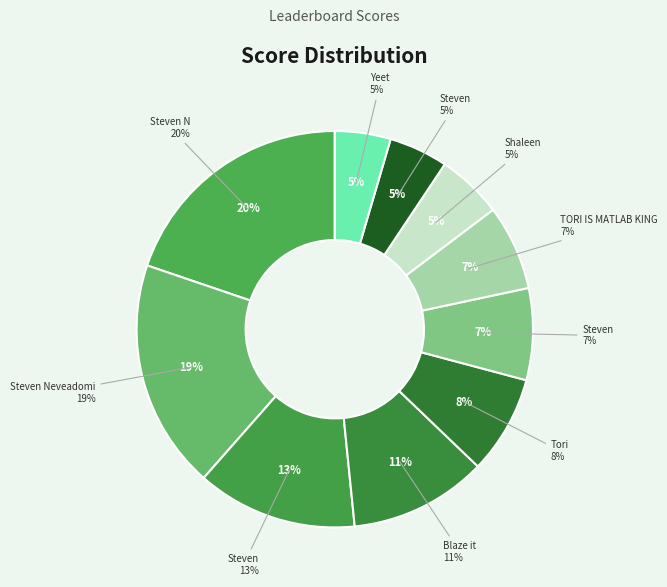

To the nearest percent, what is the difference between the largest and smallest slice percentages?

15%